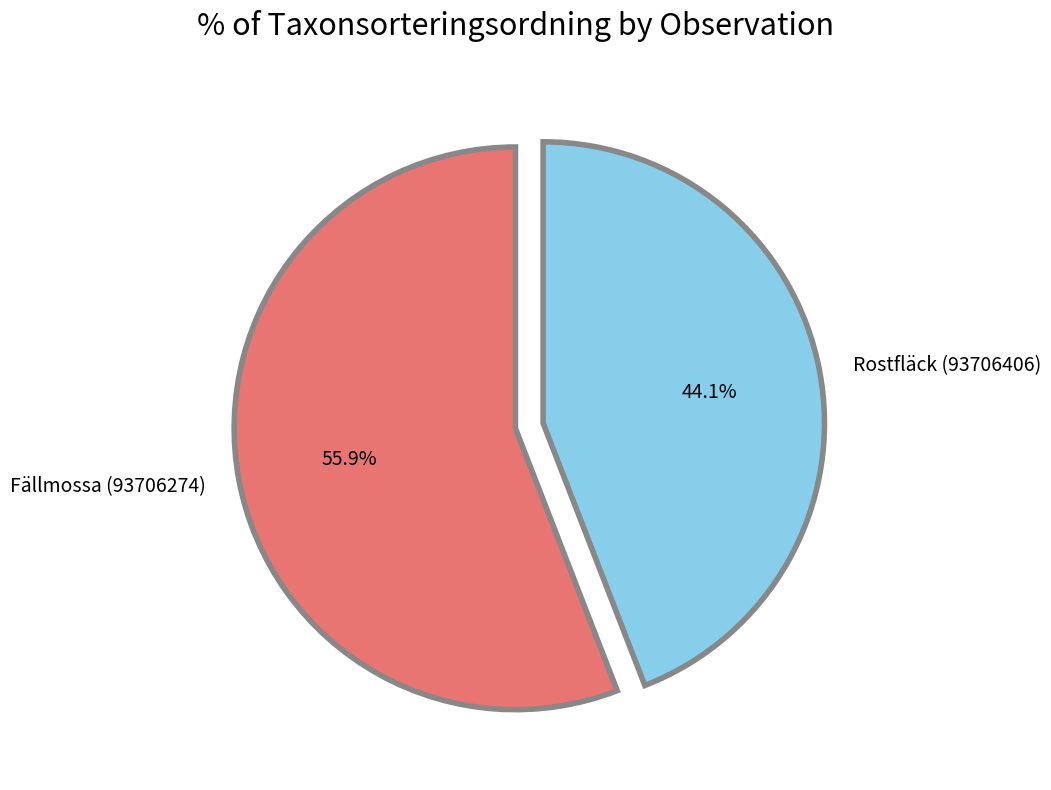

To the nearest percent, what is the combined percentage of Rostfläck (93706406) and Fällmossa (93706274)?

100%